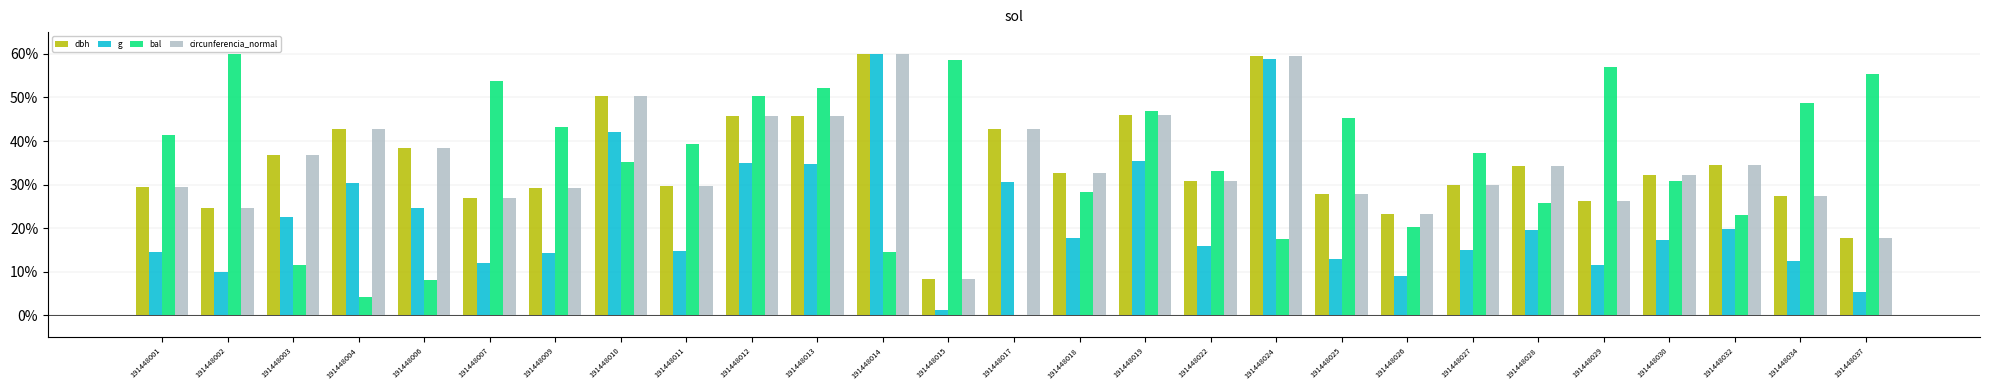

What is the difference between the highest and lowest values at 191448029?

0.5